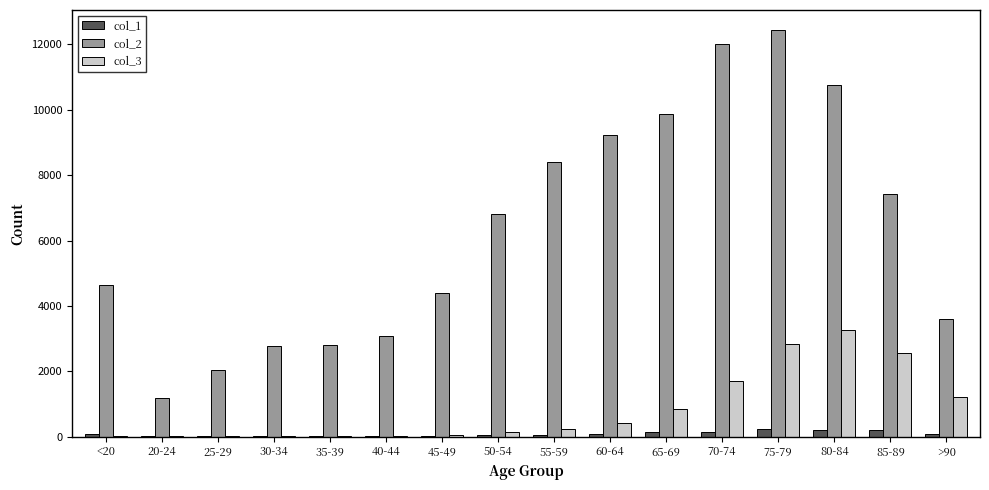

True or false: col_1 has a value of 20 at 40-44.

True